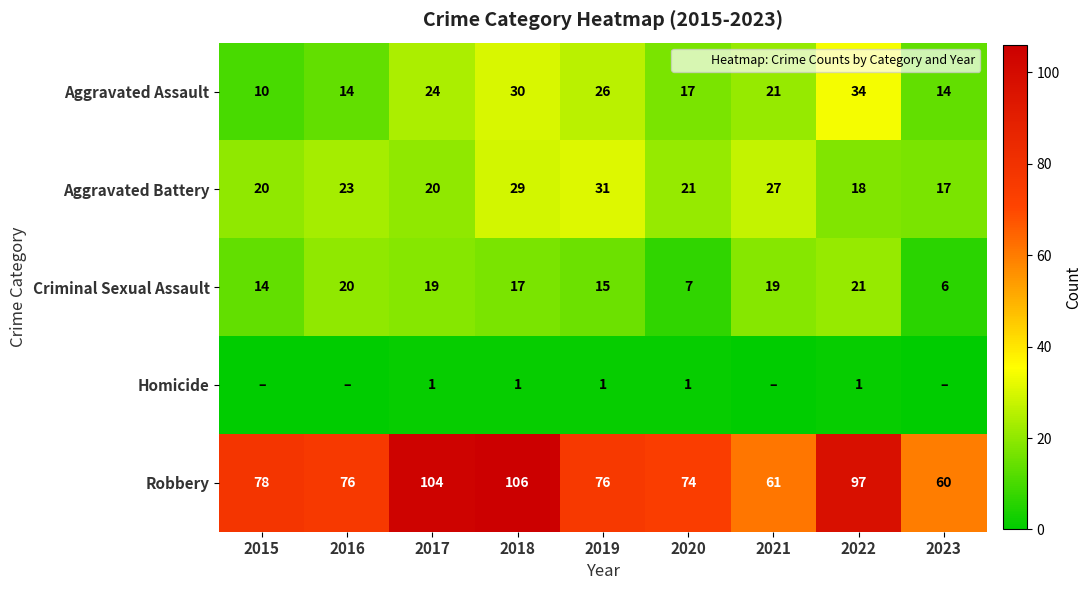

Rank the series by their maximum value, from lowest to highest.

Homicide, Criminal Sexual Assault, Aggravated Battery, Aggravated Assault, Robbery